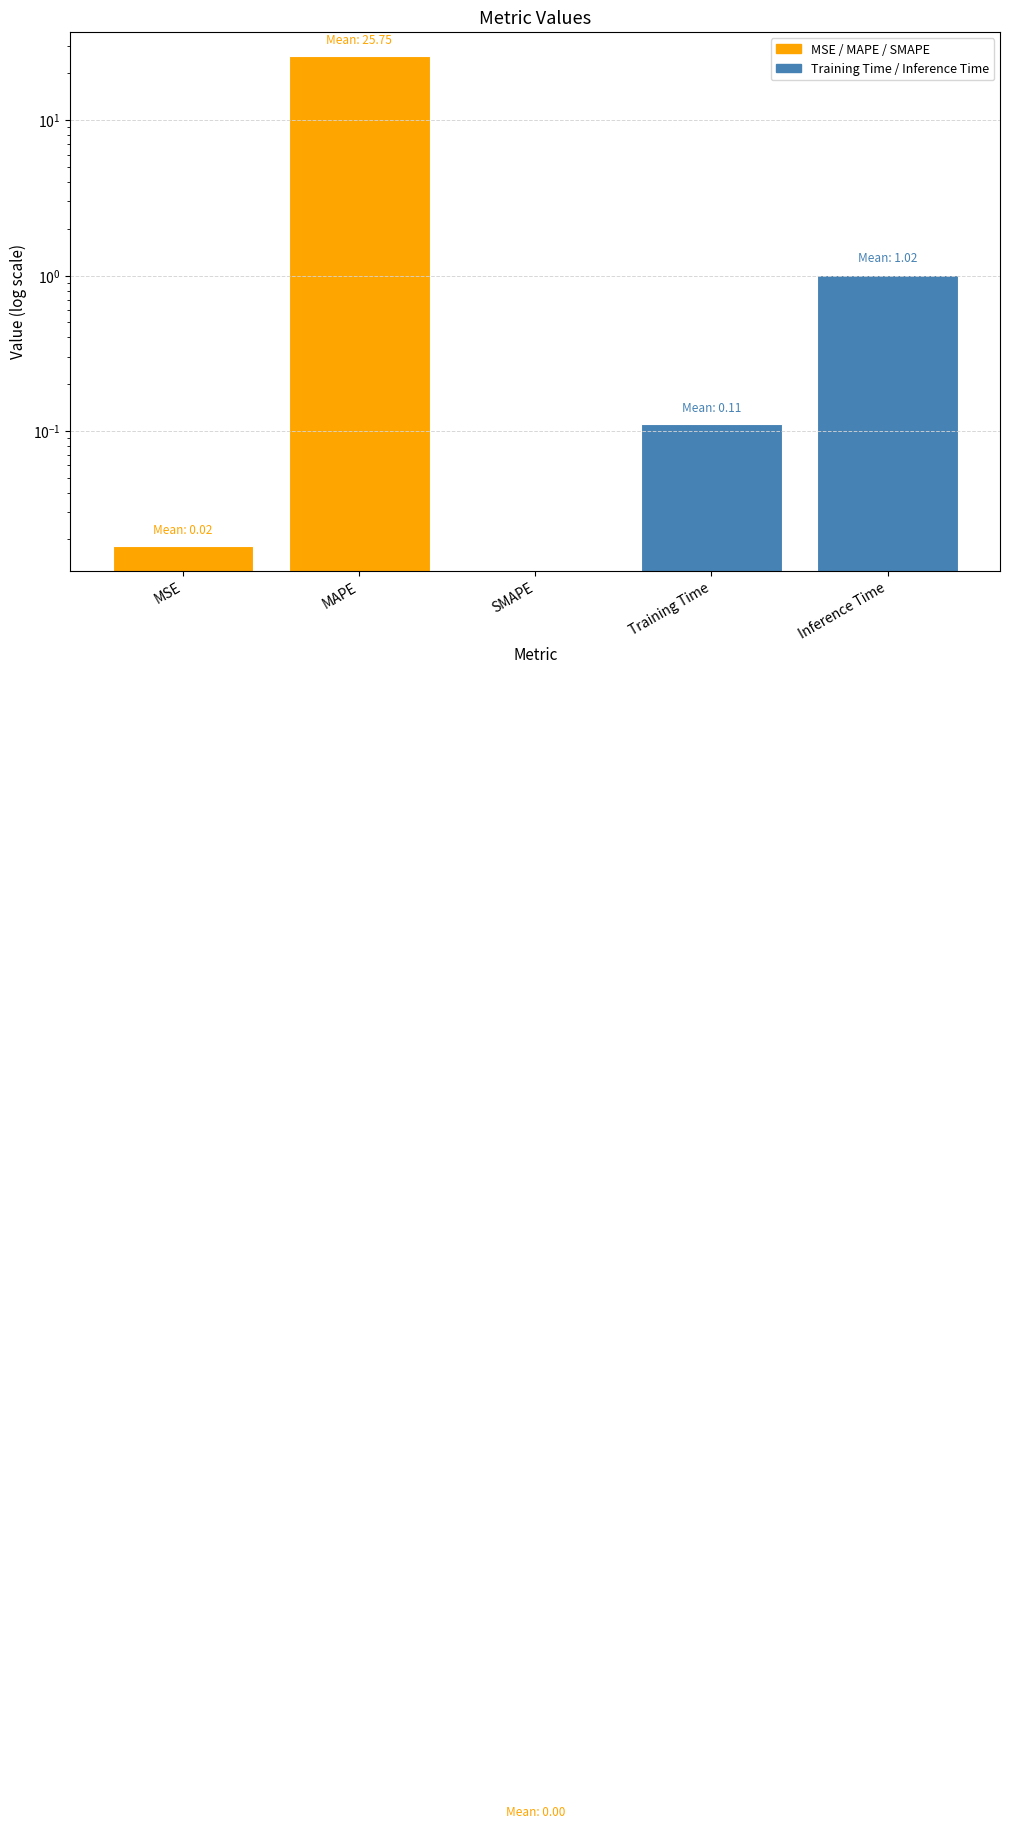

Reading left to right, extract all data points from this chart.

MSE=0.0	MAPE=25.8	SMAPE=0.0	Training Time=0.1	Inference Time=1.0